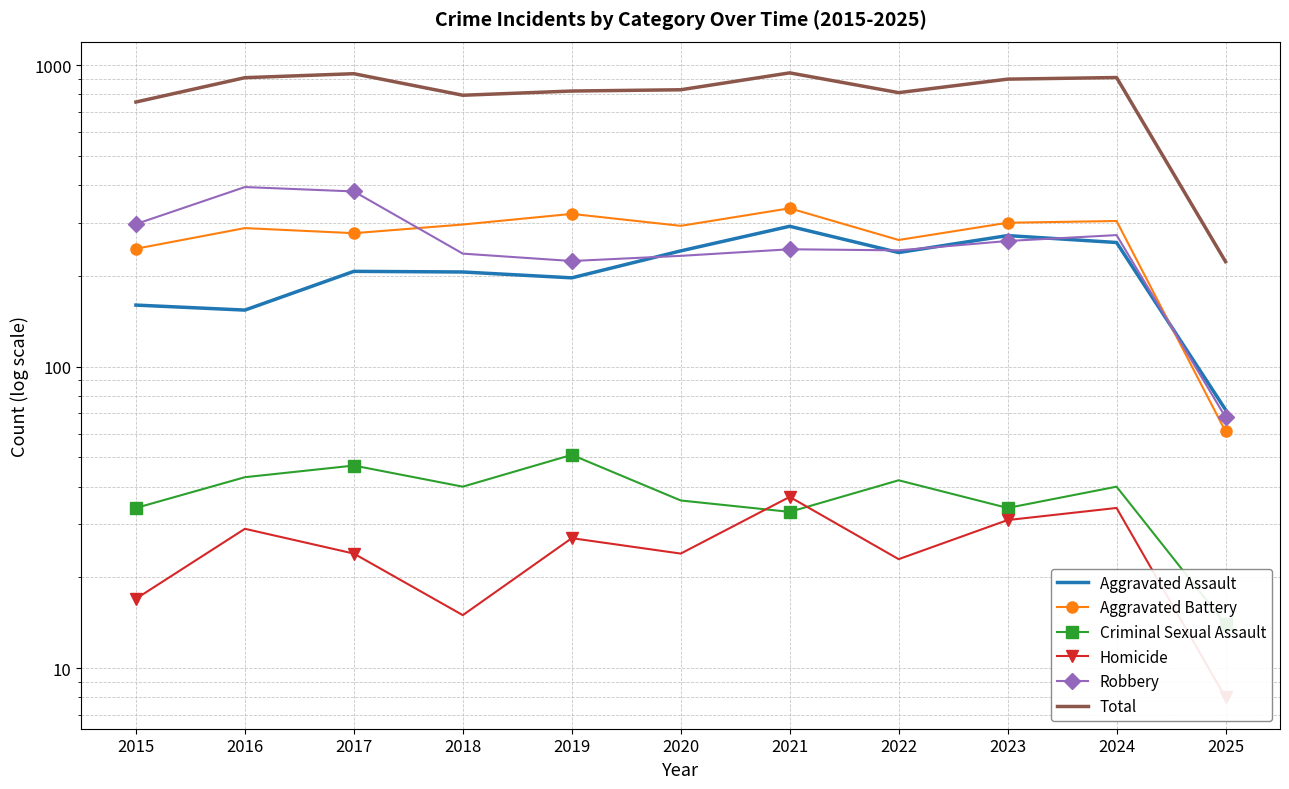

Where do Robbery and Aggravated Battery first cross each other?

2017 and 2018